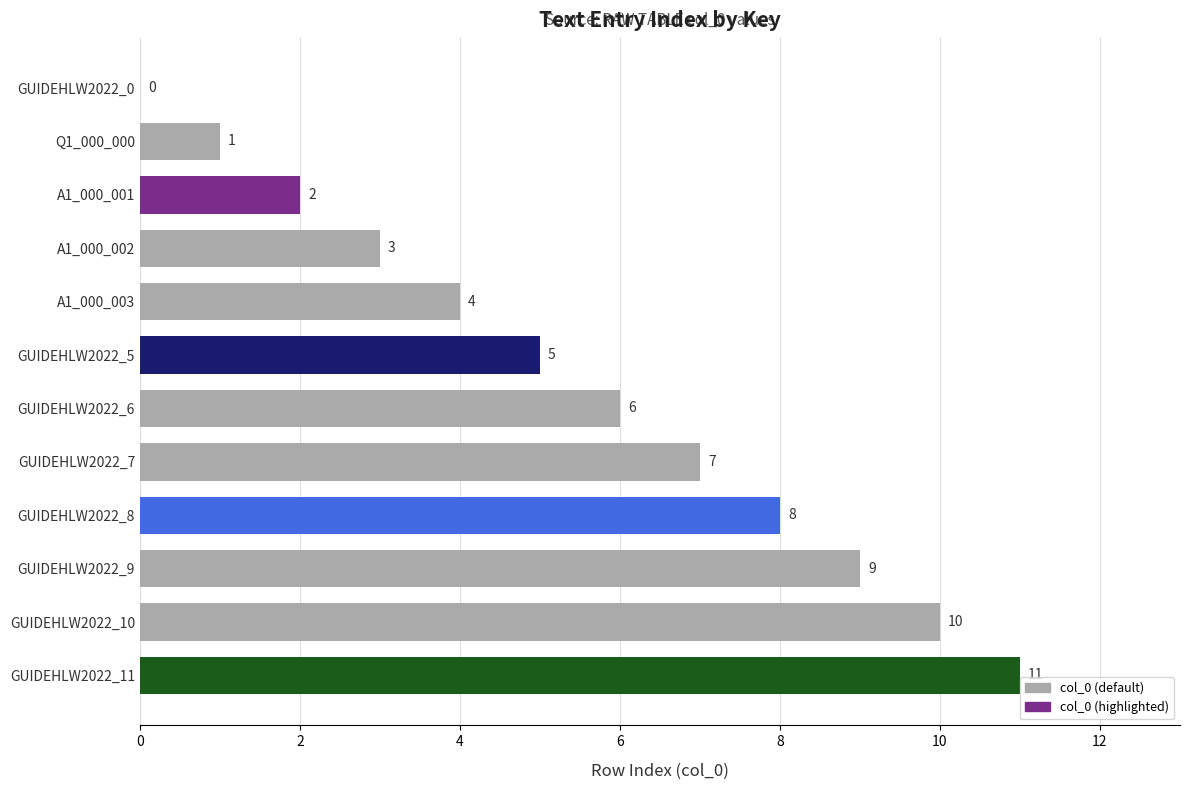

How many categories are shown in the chart?

12